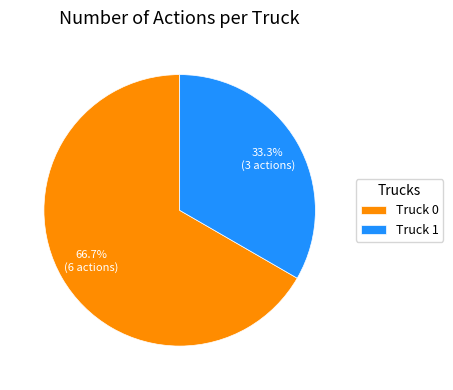

What is the largest slice in the pie chart?

Truck 0